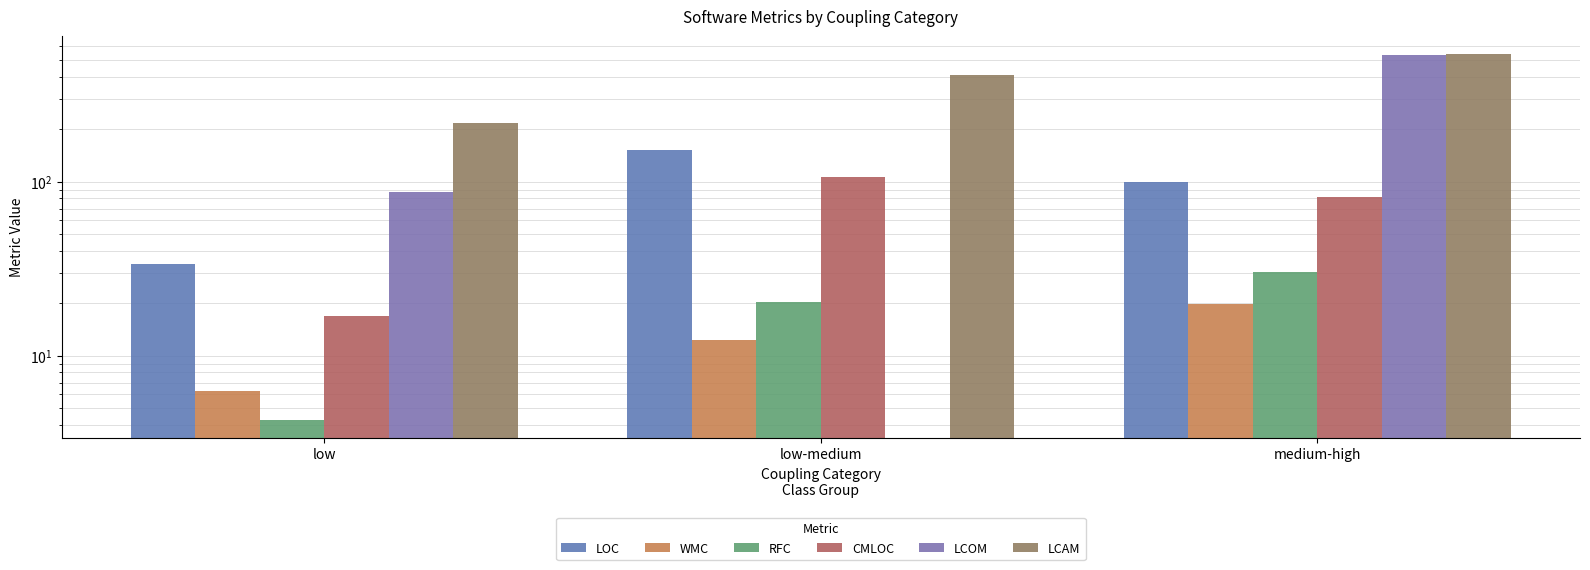

How many data points in LCOM are less than 87?

1